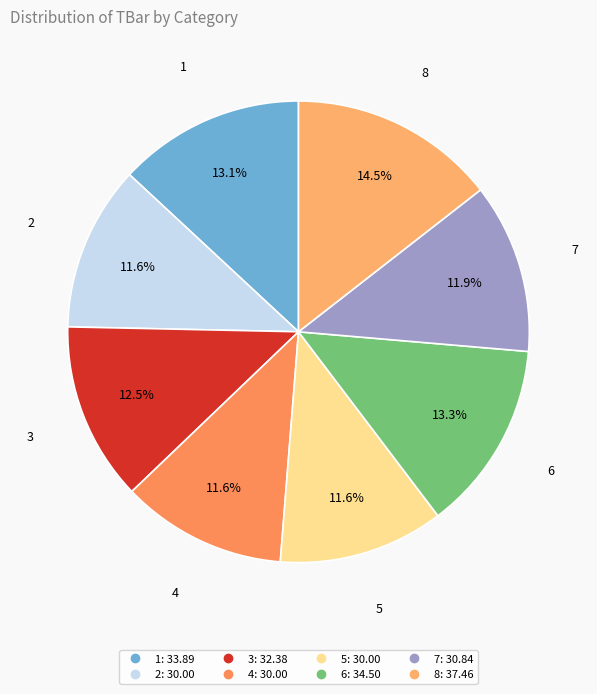

Is it true that 2 is 18% of the pie?

False